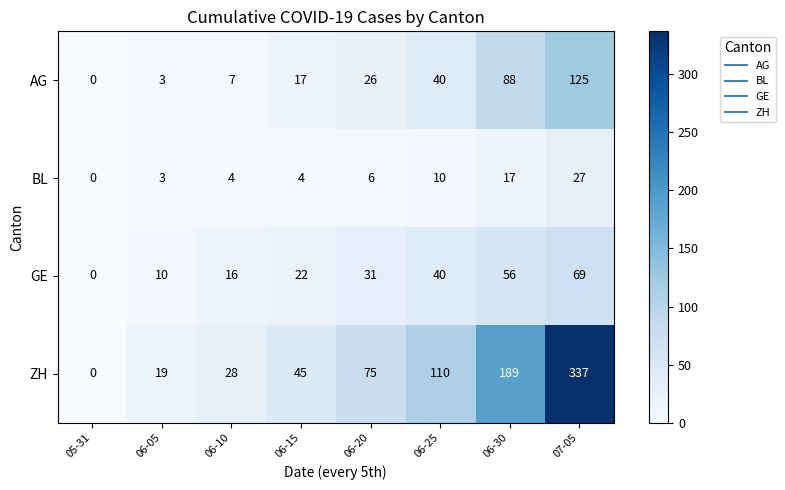

What is the sum of all AG values?

306